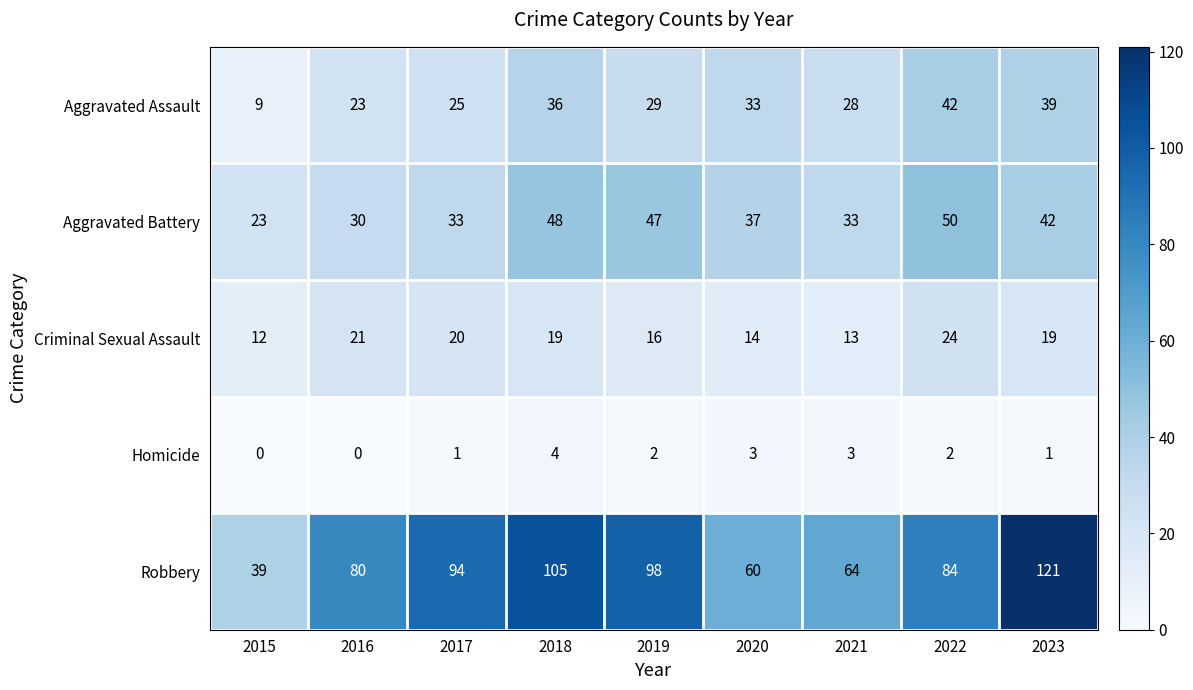

At how many categories does at least one series exceed 33?

9